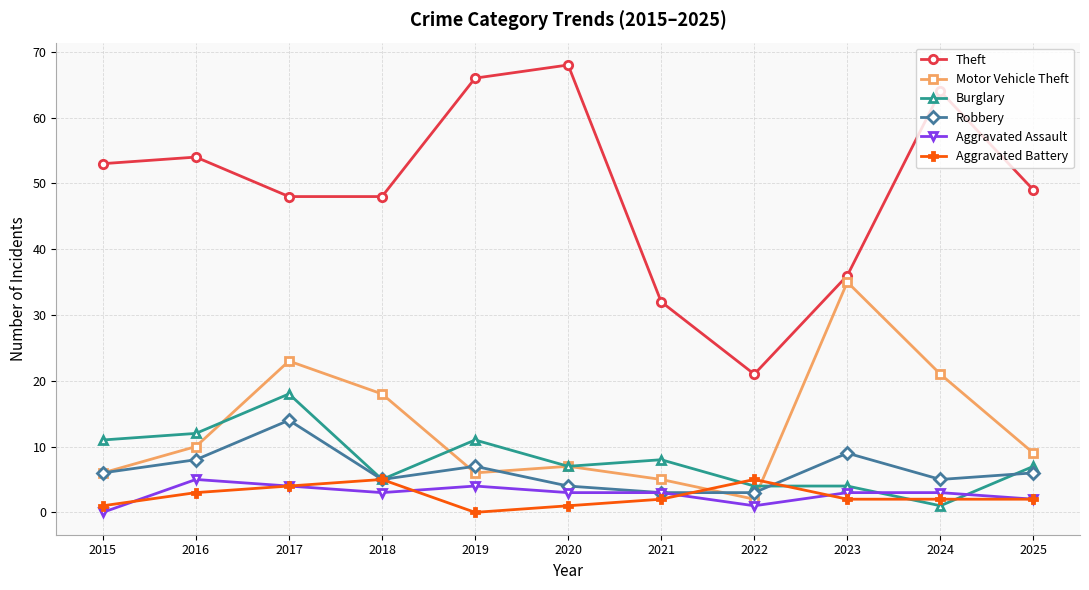

What is the maximum value shown in the chart?

68